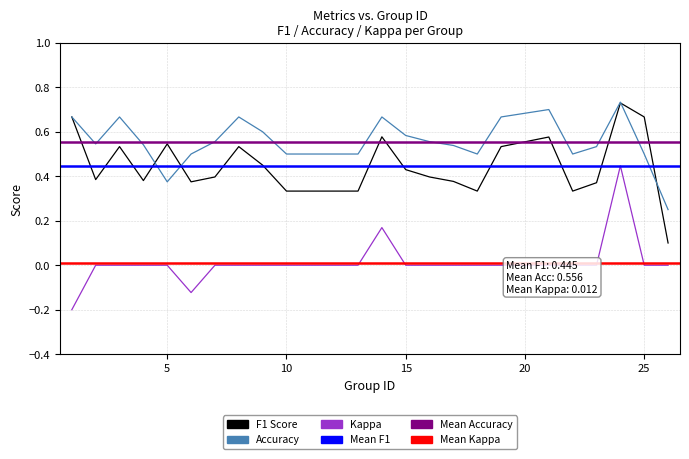

At 16, list the series in order from smallest to largest.

kappa, f1, accuracy